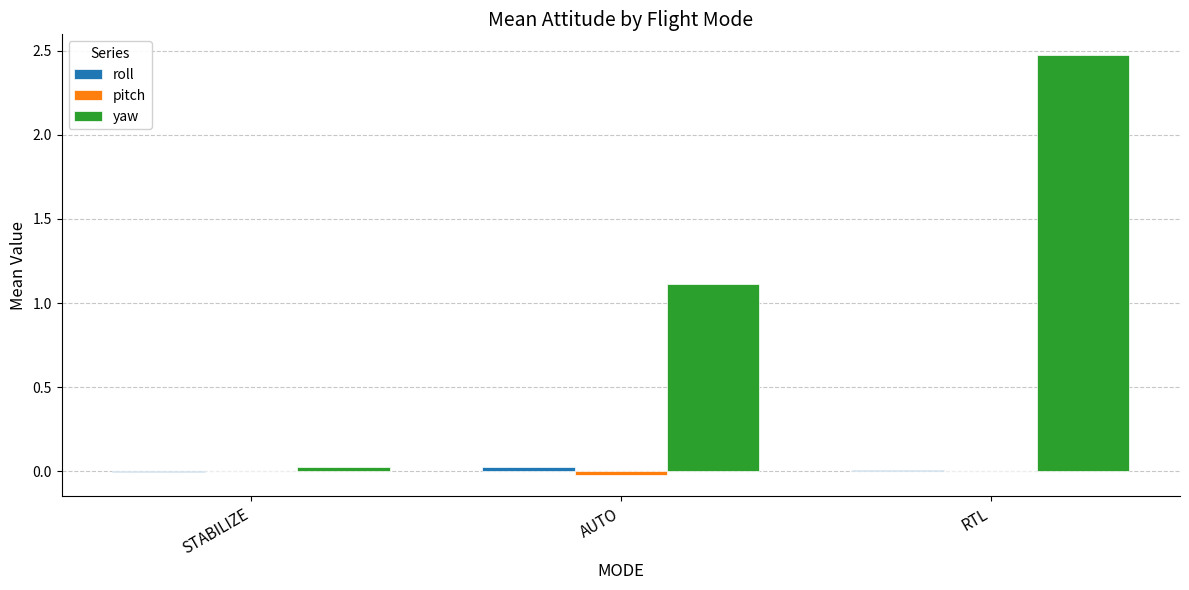

Which category has the highest value across all series?

RTL